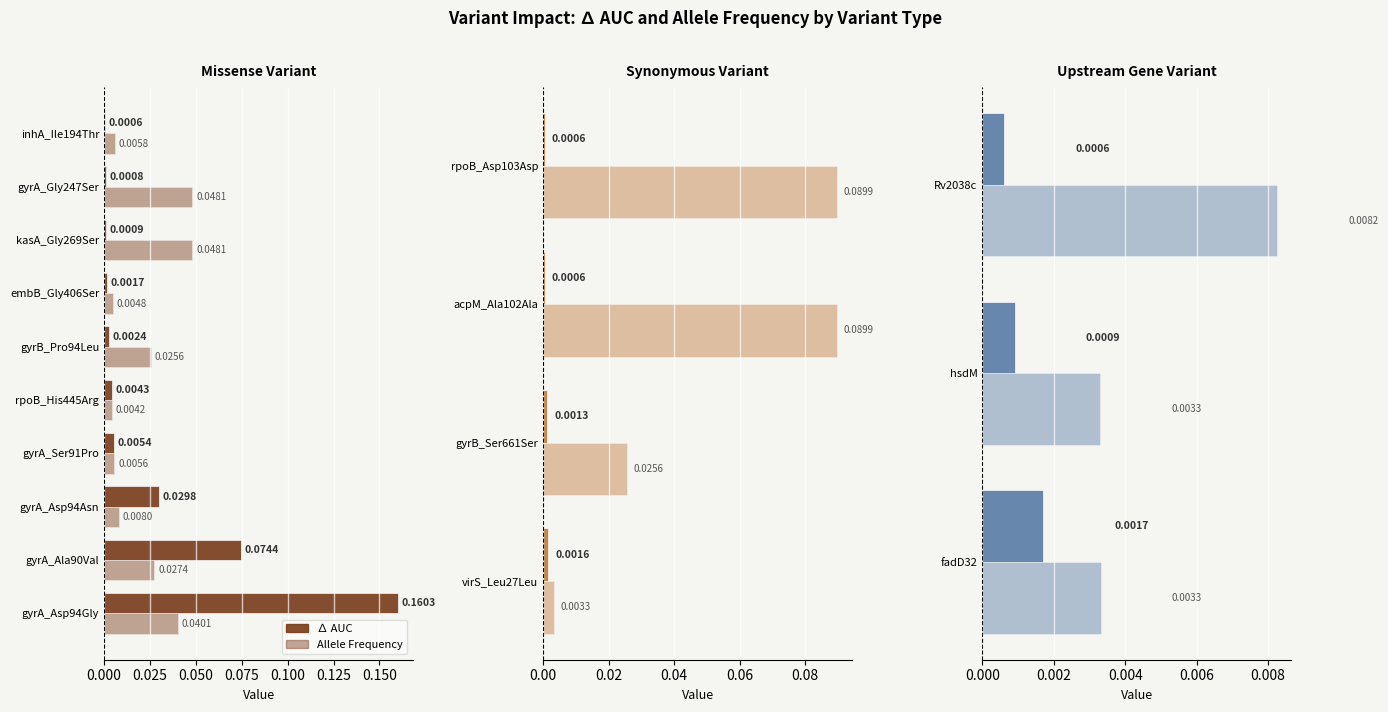

Is the value of ∆ AUC at Rv2038c greater than the value of AlleleFrequency at Rv2038c?

No